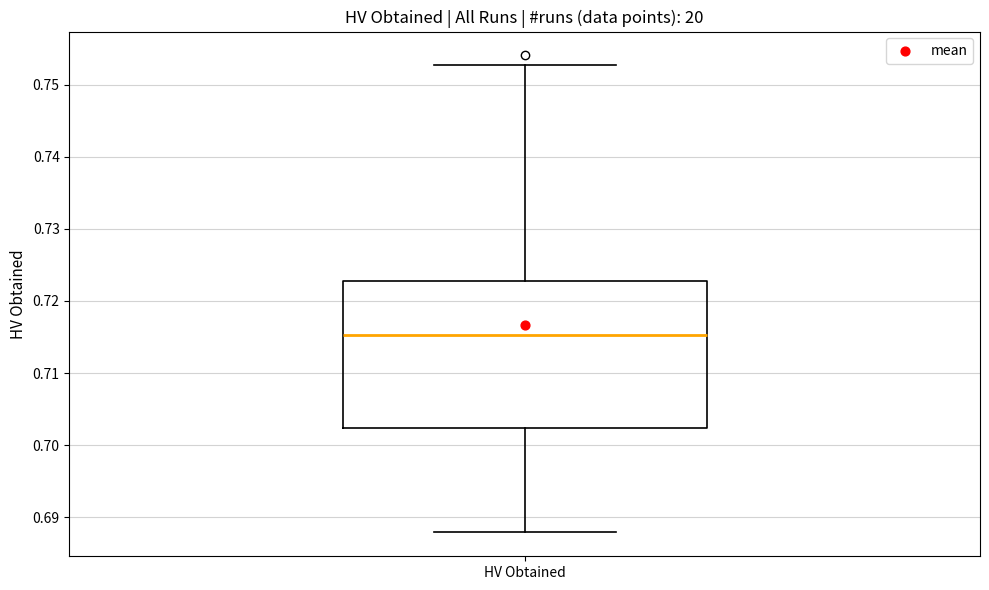

Transcribe this box plot: give where the median line is, the range the box spans, and where the two whiskers end, as read against the y-axis. The values are not printed on the chart, so give them approximately, as read against the axis.

median 0.715, box 0.702 to 0.723, whiskers 0.688 to 0.753